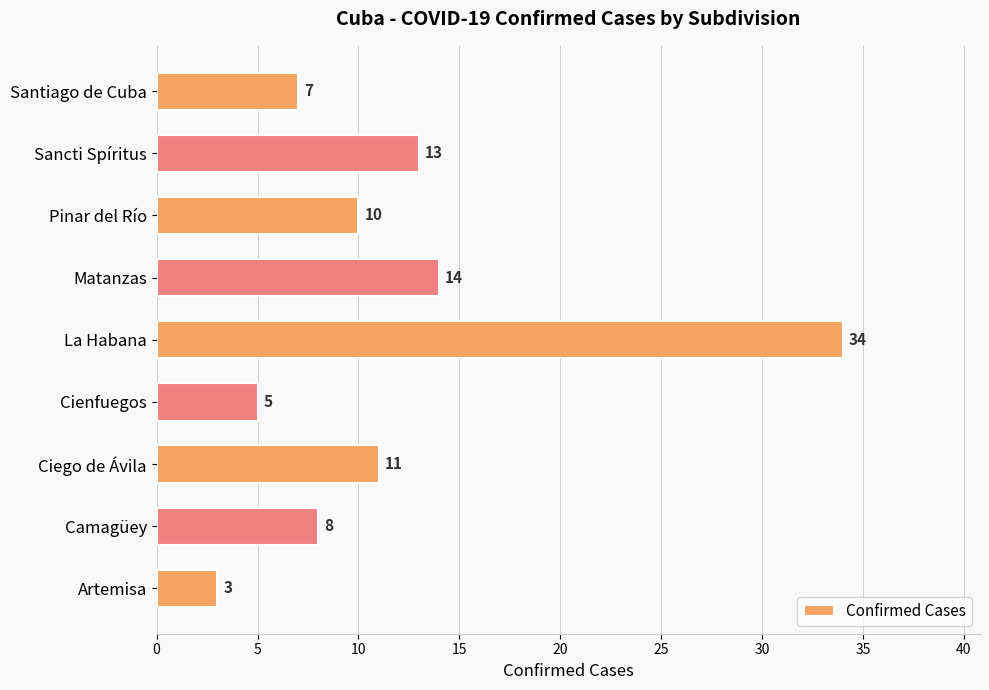

Reading bottom to top, list all the values displayed in this chart.

3	8	11	5	34	14	10	13	7